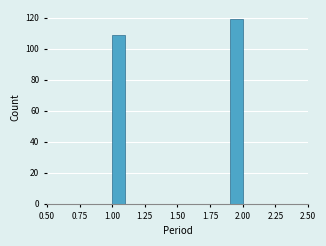

Around what value on the x-axis is the tallest bar? Give the approximate position of its centre, as read against the axis.

1.95